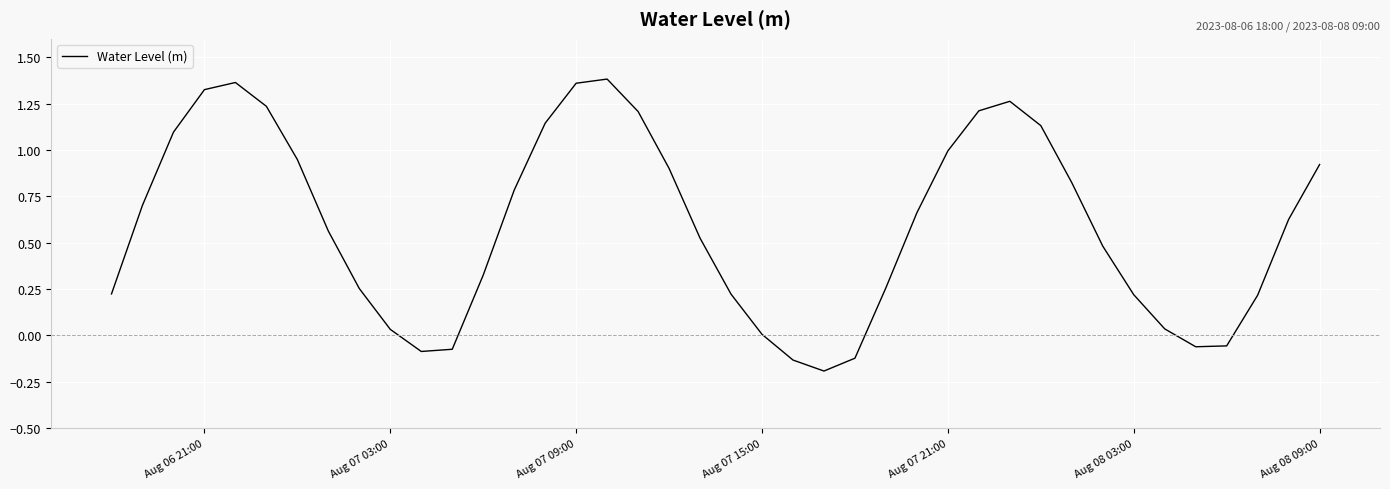

What is the difference between the maximum and minimum values?

1.6